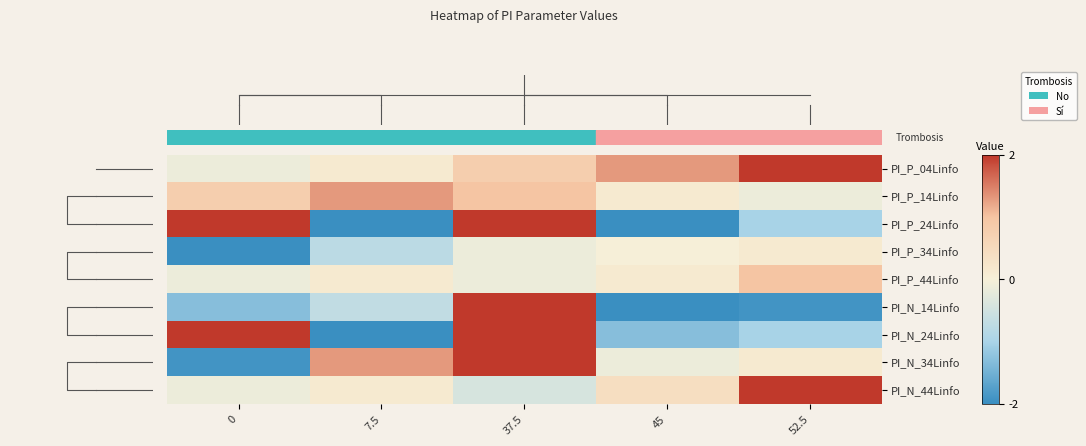

Which category has the highest value across all series?

52.5